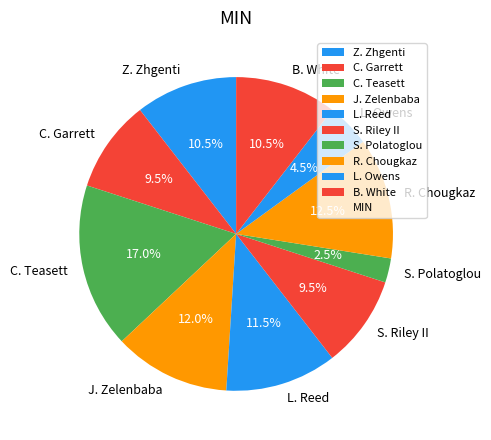

How many segments does this pie chart have?

10